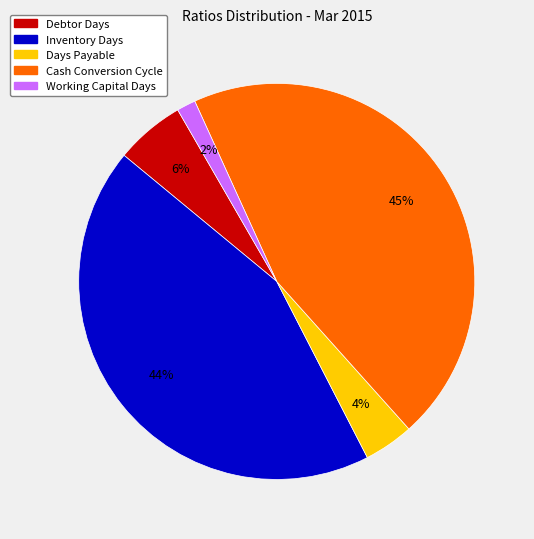

To the nearest percent, what is the combined percentage of Debtor Days and Days Payable?

10%